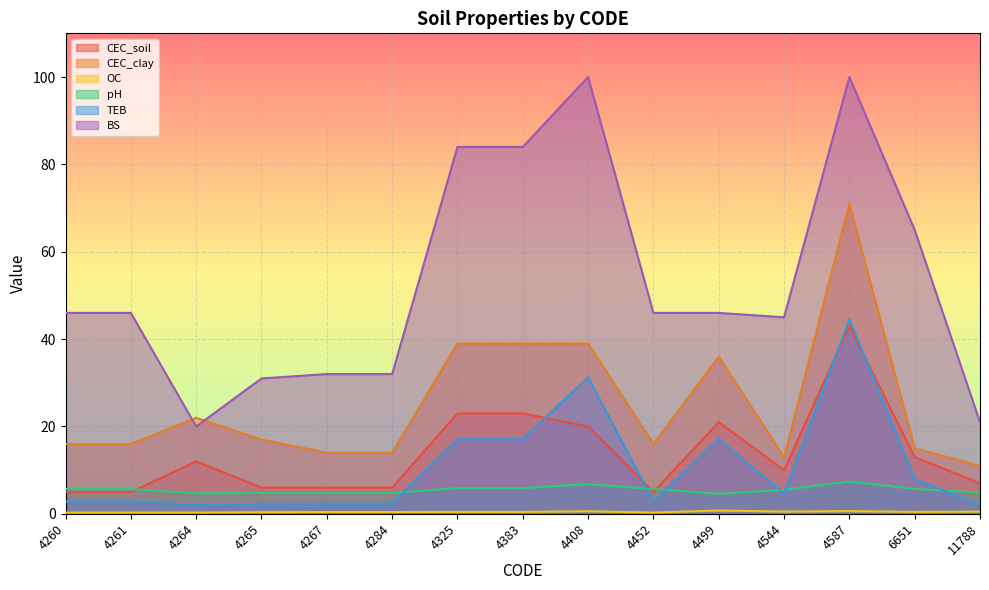

Reading left to right, extract all data points from this chart.

CEC_soil: 4260=5.0	4261=5.0	4264=12.0	4265=6.0	4267=6.0	4284=6.0	4325=23.0	4383=23.0	4408=20.0	4452=5.0	4499=21.0	4544=10.0	4587=43.0	6651=13.0	11788=7.0
CEC_clay: 4260=16.0	4261=16.0	4264=22.0	4265=17.0	4267=14.0	4284=14.0	4325=39.0	4383=39.0	4408=39.0	4452=16.0	4499=36.0	4544=13.0	4587=71.0	6651=15.0	11788=11.0
OC: 4260=0.3	4261=0.3	4264=0.3	4265=0.4	4267=0.4	4284=0.4	4325=0.5	4383=0.5	4408=0.6	4452=0.3	4499=0.8	4544=0.5	4587=0.6	6651=0.5	11788=0.5
pH: 4260=5.7	4261=5.7	4264=4.7	4265=4.8	4267=4.8	4284=4.8	4325=5.9	4383=5.9	4408=6.8	4452=5.7	4499=4.6	4544=5.5	4587=7.4	6651=5.7	11788=4.9
TEB: 4260=2.8	4261=2.8	4264=2.0	4265=2.3	4267=2.3	4284=2.3	4325=17.1	4383=17.1	4408=31.3	4452=2.8	4499=17.1	4544=4.7	4587=44.5	6651=8.0	11788=2.1
BS: 4260=46.0	4261=46.0	4264=20.0	4265=31.0	4267=32.0	4284=32.0	4325=84.0	4383=84.0	4408=100.0	4452=46.0	4499=46.0	4544=45.0	4587=100.0	6651=65.0	11788=21.0